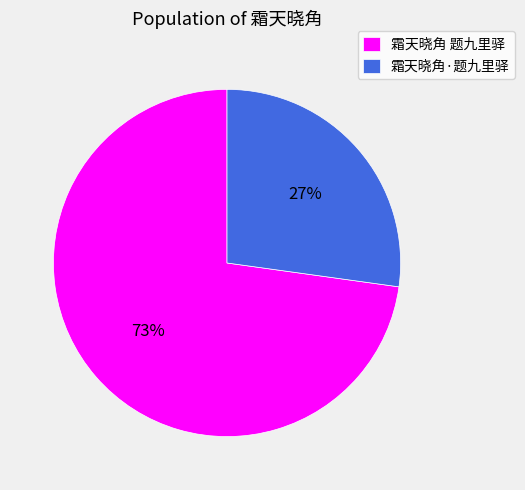

To the nearest percent, what is the difference between the largest and smallest slice percentages?

46%